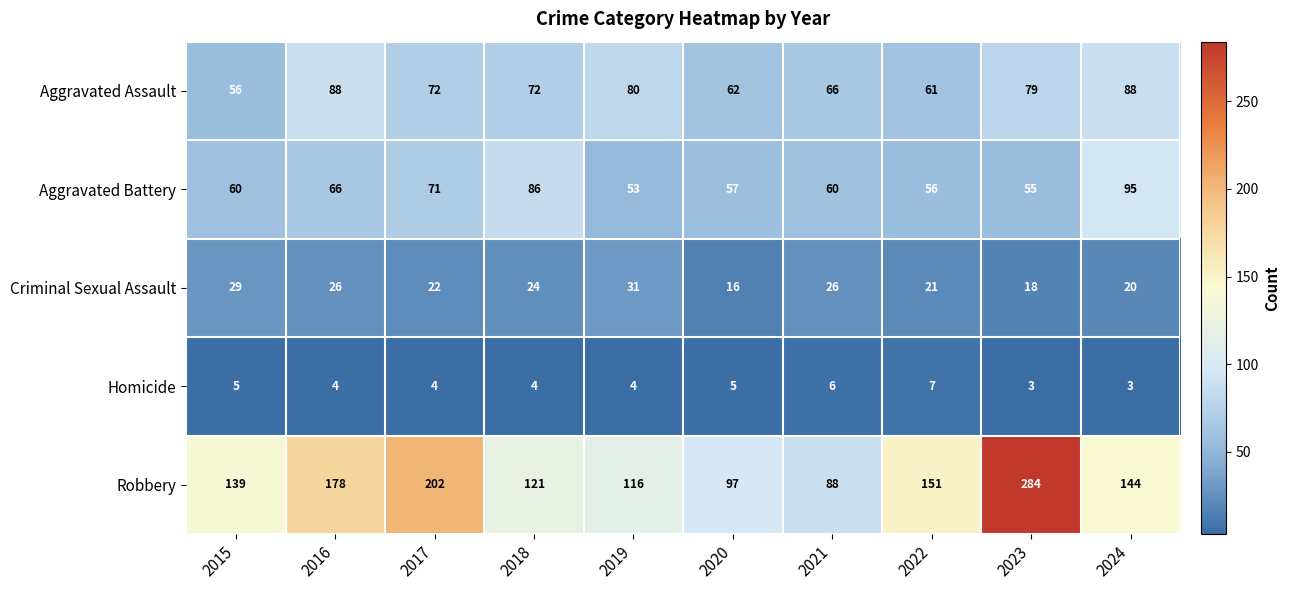

Which series has the widest spread of values?

Robbery